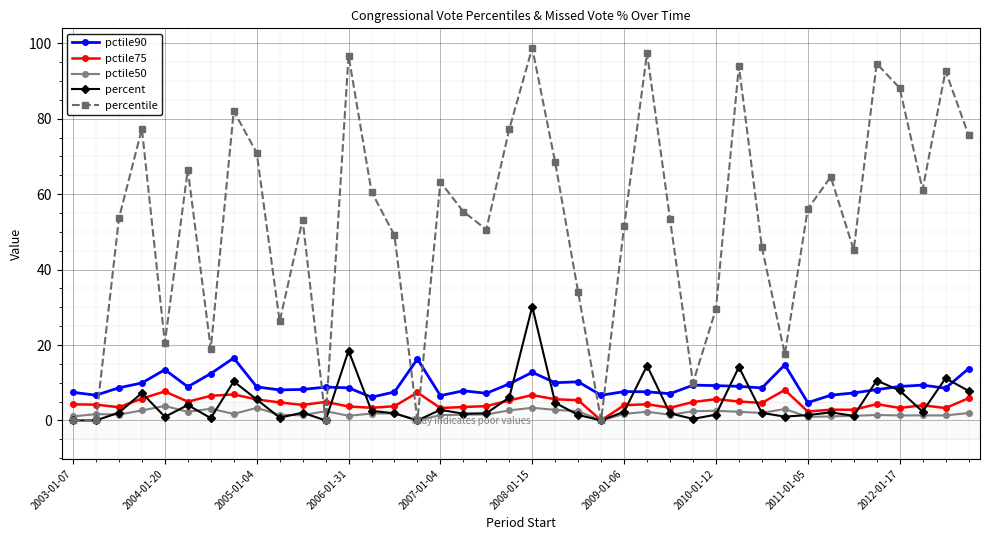

What is the value of the percentile point at the 23rd from the left?

34.0